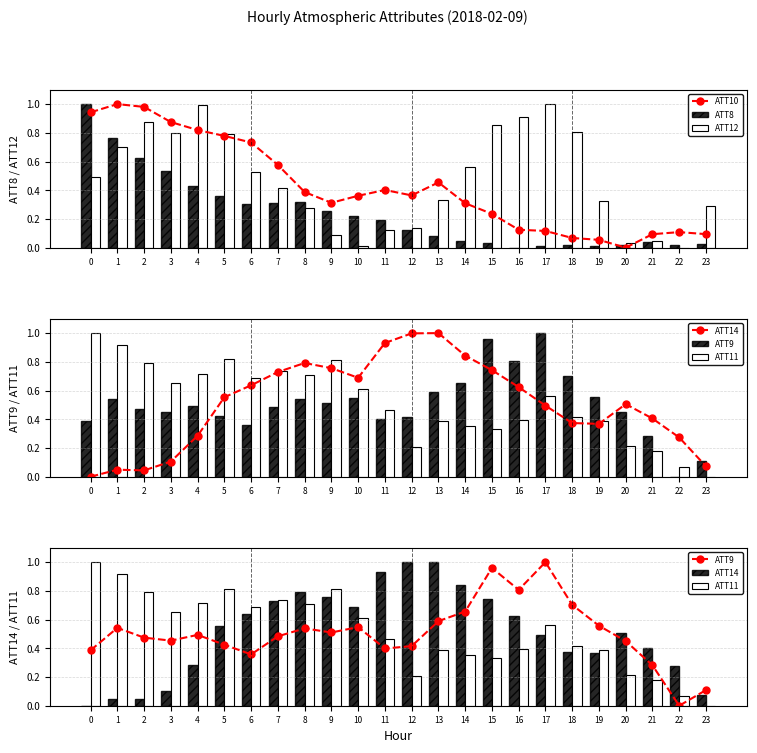

Which category has the highest value in the ATT12 series?

17